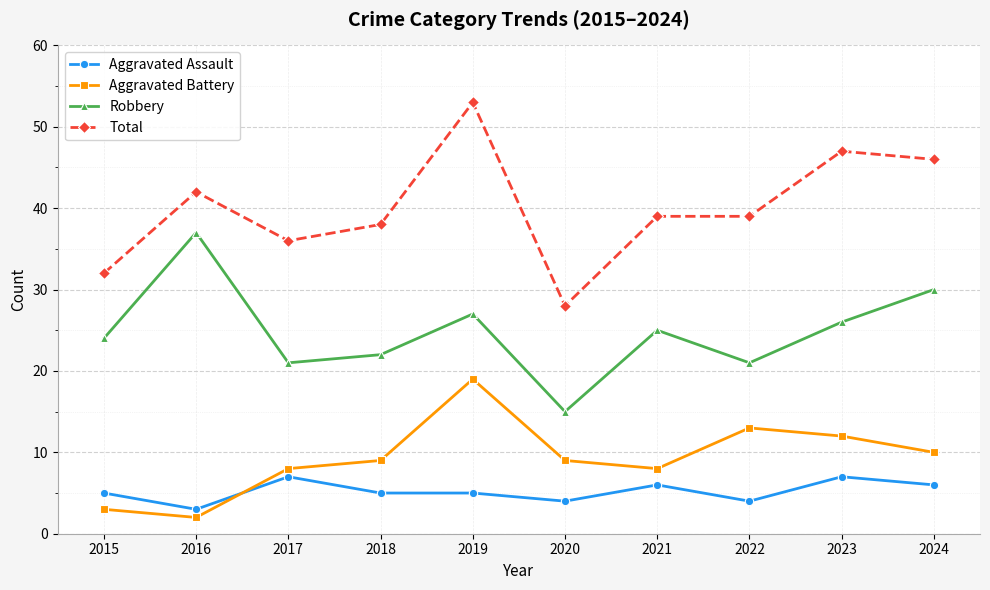

True or false: Total has more than 0 points higher than both neighbors.

True